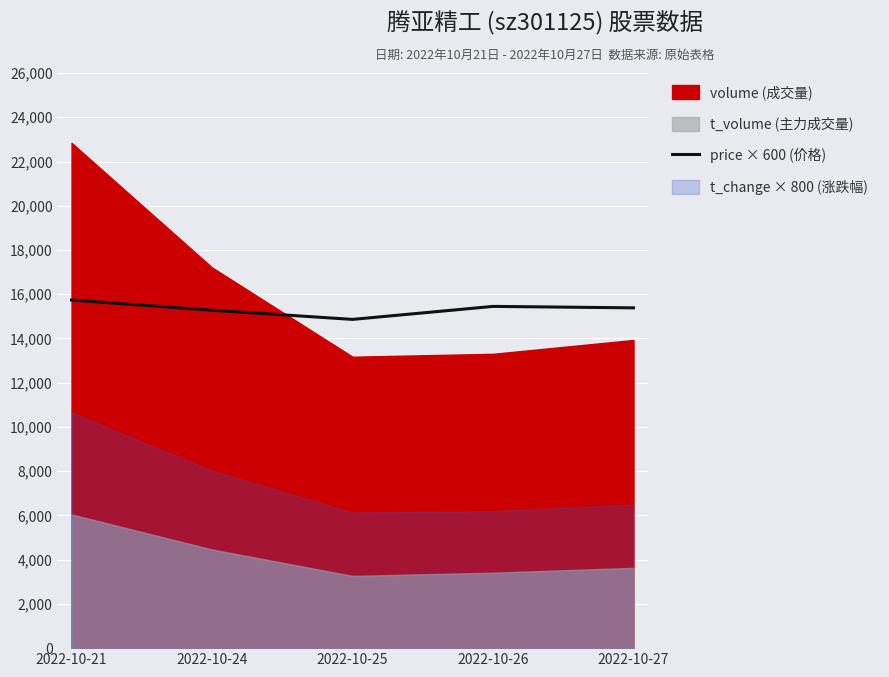

At which label does the data first exceed 15384?

2022-10-21